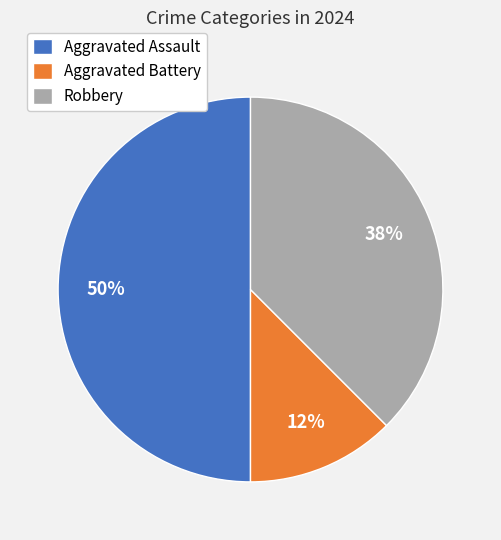

Does Aggravated Battery represent more than half of the total?

No